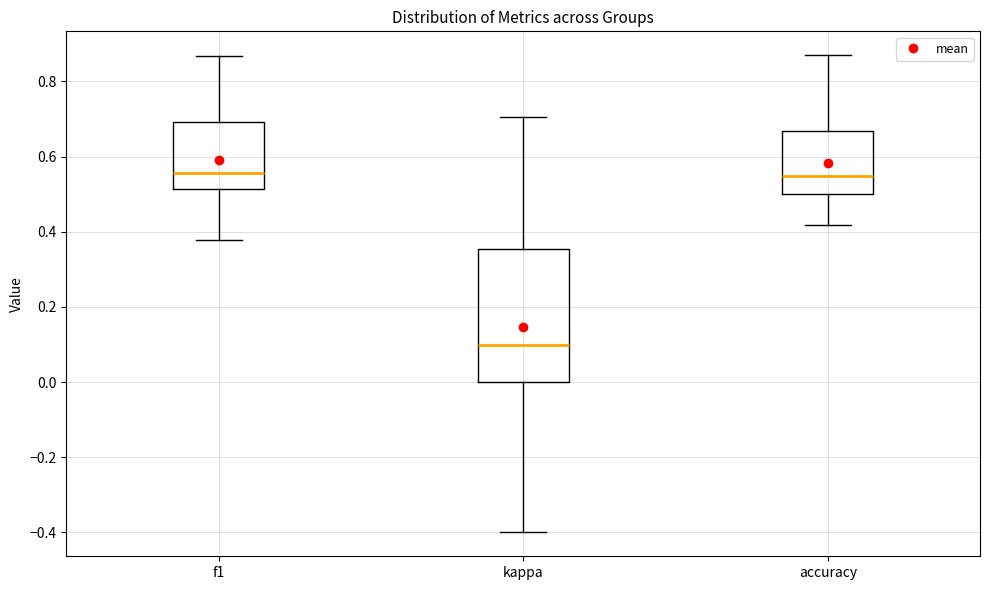

Reading left to right, read every box against the y-axis: the position of its median line, the range the box covers, and the ends of its whiskers. The values are not printed on the chart, so give them approximately, as read against the axis.

f1: median 0.56, box 0.52 to 0.70, whiskers 0.38 to 0.86
kappa: median 0.10, box 0.00 to 0.36, whiskers -0.40 to 0.70
accuracy: median 0.54, box 0.50 to 0.66, whiskers 0.42 to 0.86